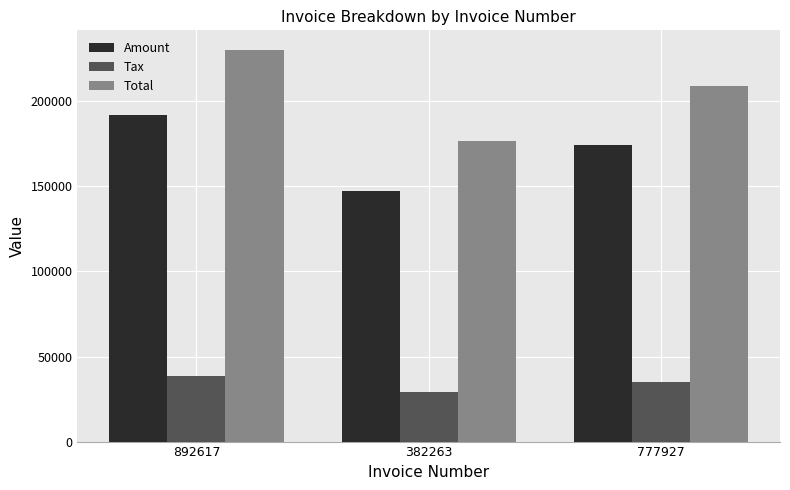

Reading left to right, extract all data points from this chart.

Amount: 892617=191845.0	382263=147117.0	777927=174313.0
Tax: 892617=38369.0	382263=29423.4	777927=34862.6
Total: 892617=230214.0	382263=176540.0	777927=209176.0